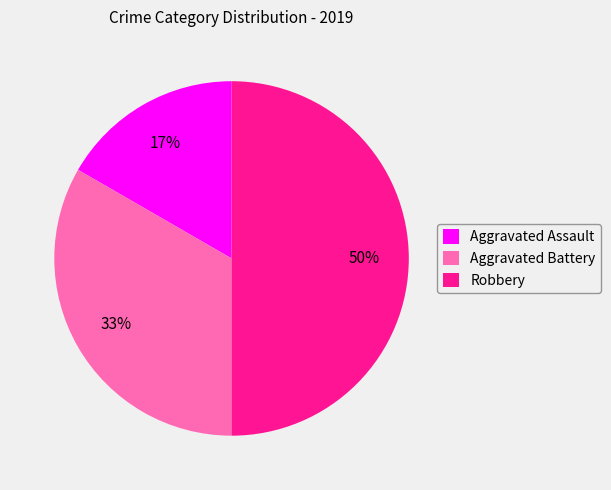

What percentage is the Aggravated Battery slice, to the nearest percent?

33%